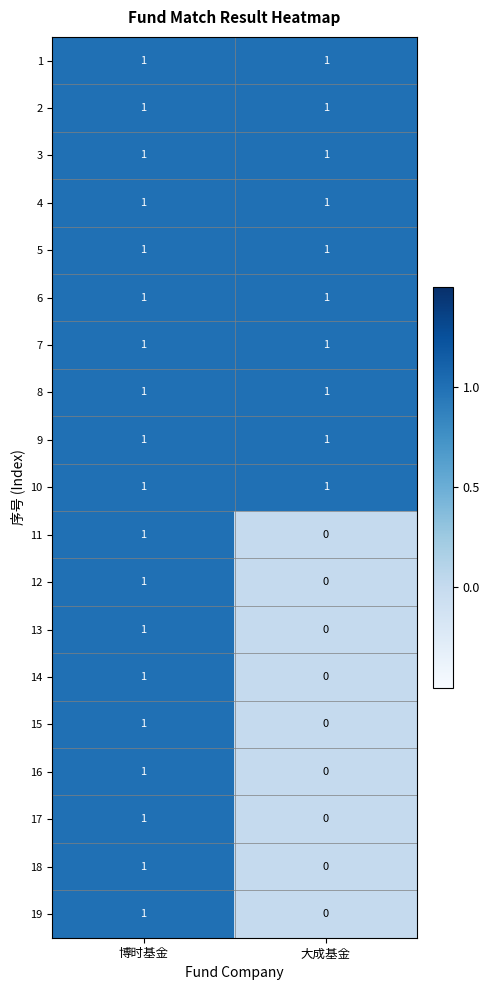

Which category has the highest value in the 17 series?

博时基金